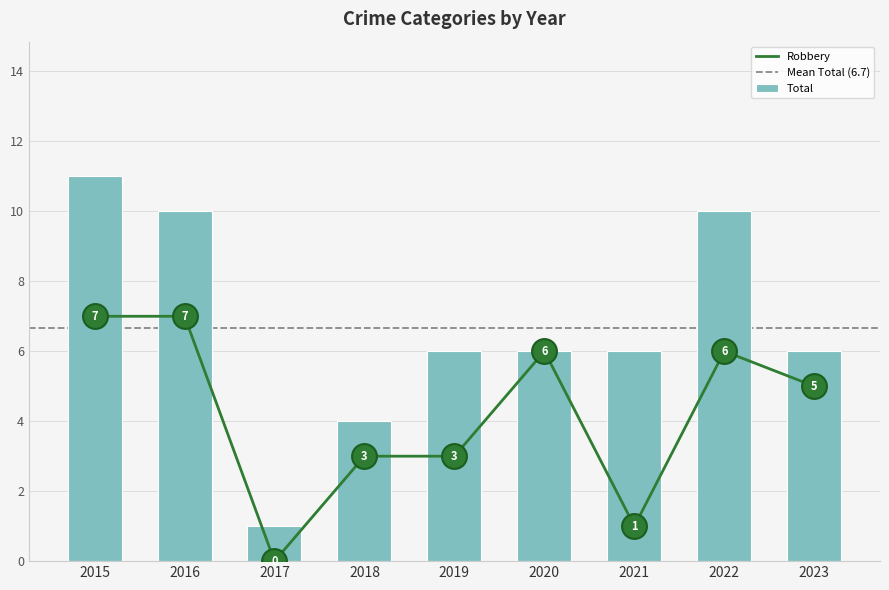

Which series contains the highest Y value?

Total